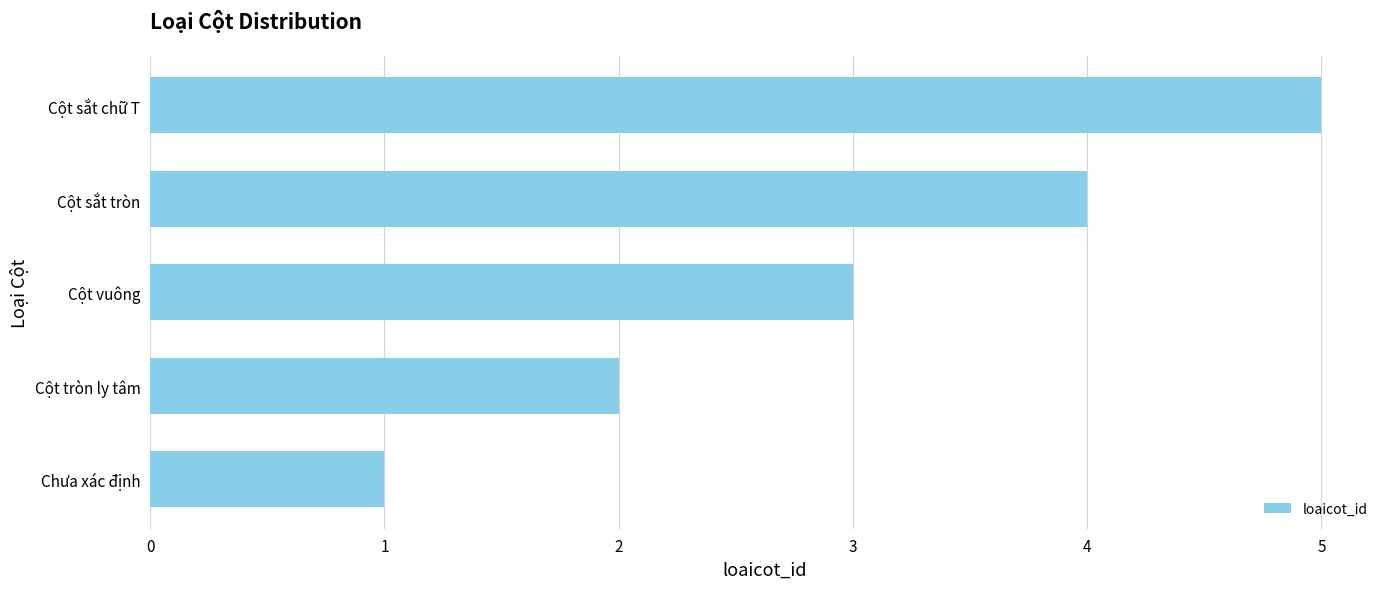

How many bars are there in total?

5